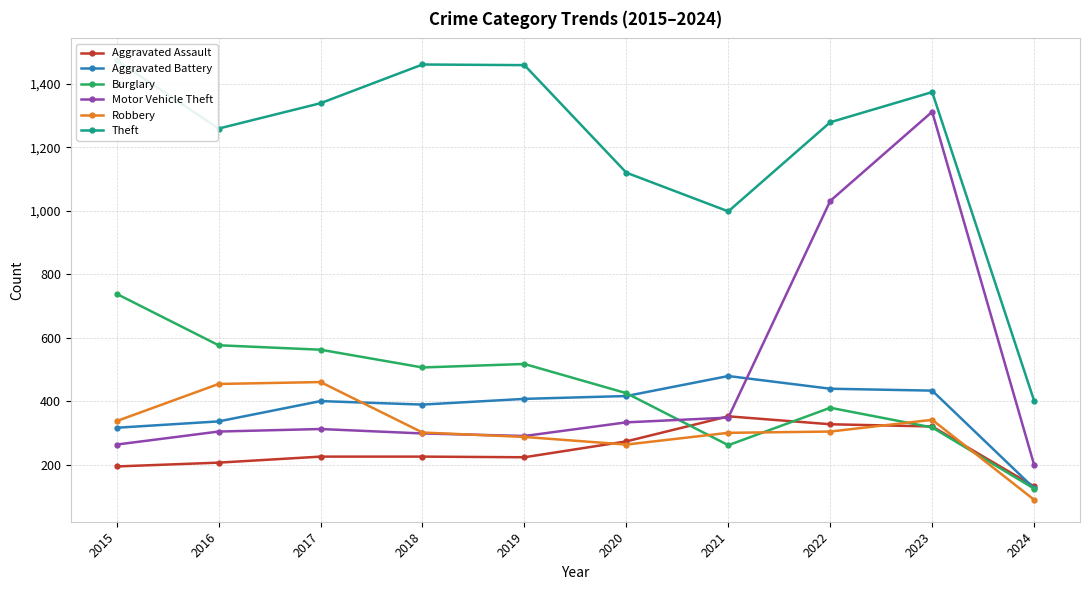

Where is Robbery nearest to the value 274?

2020